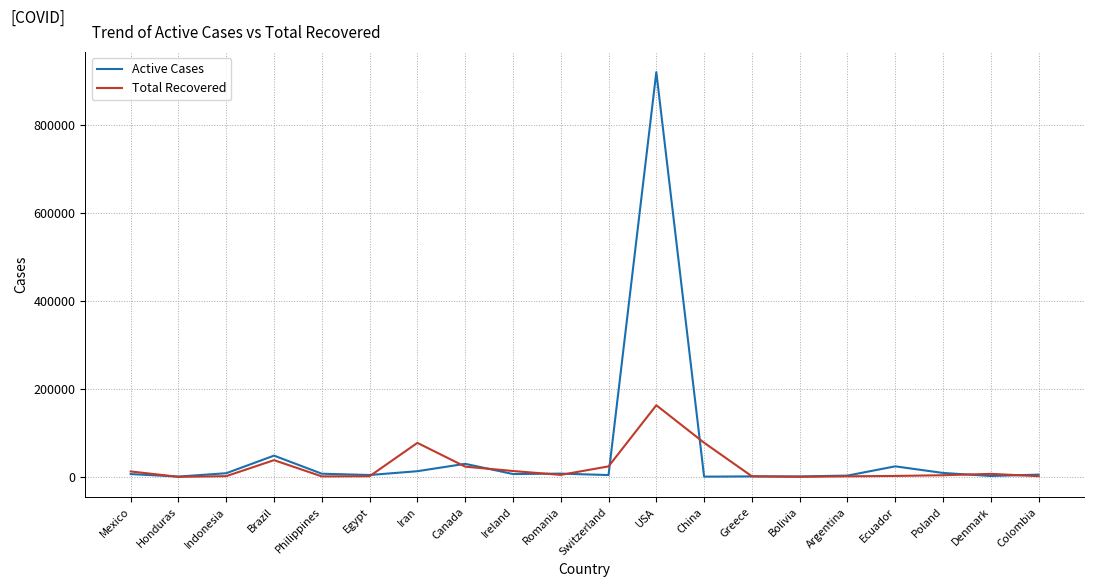

Rank the series by their maximum value, from lowest to highest.

Total Recovered, Active Cases